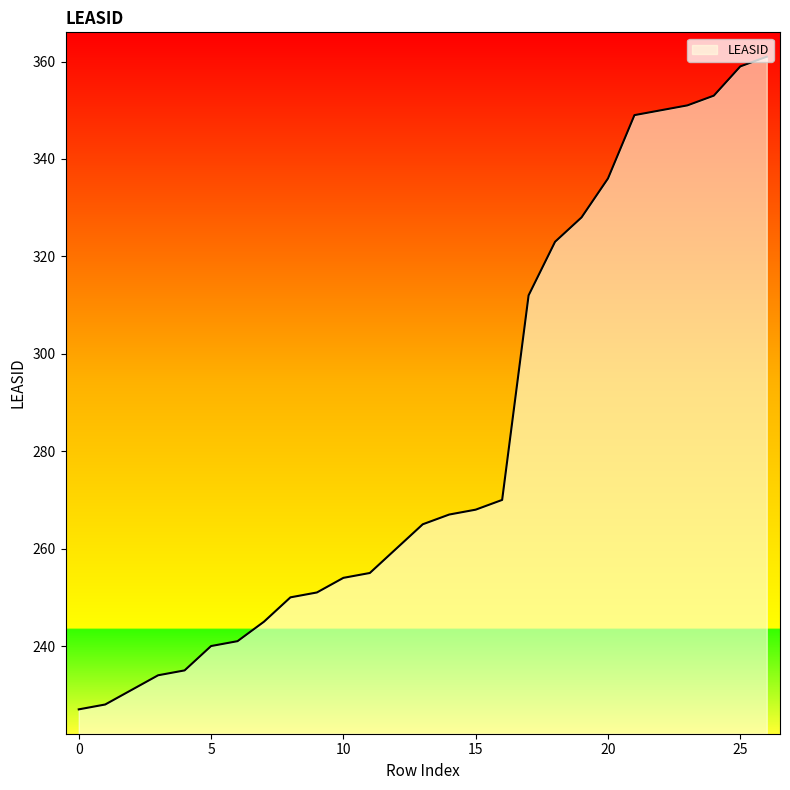

What is the greatest value displayed?

361